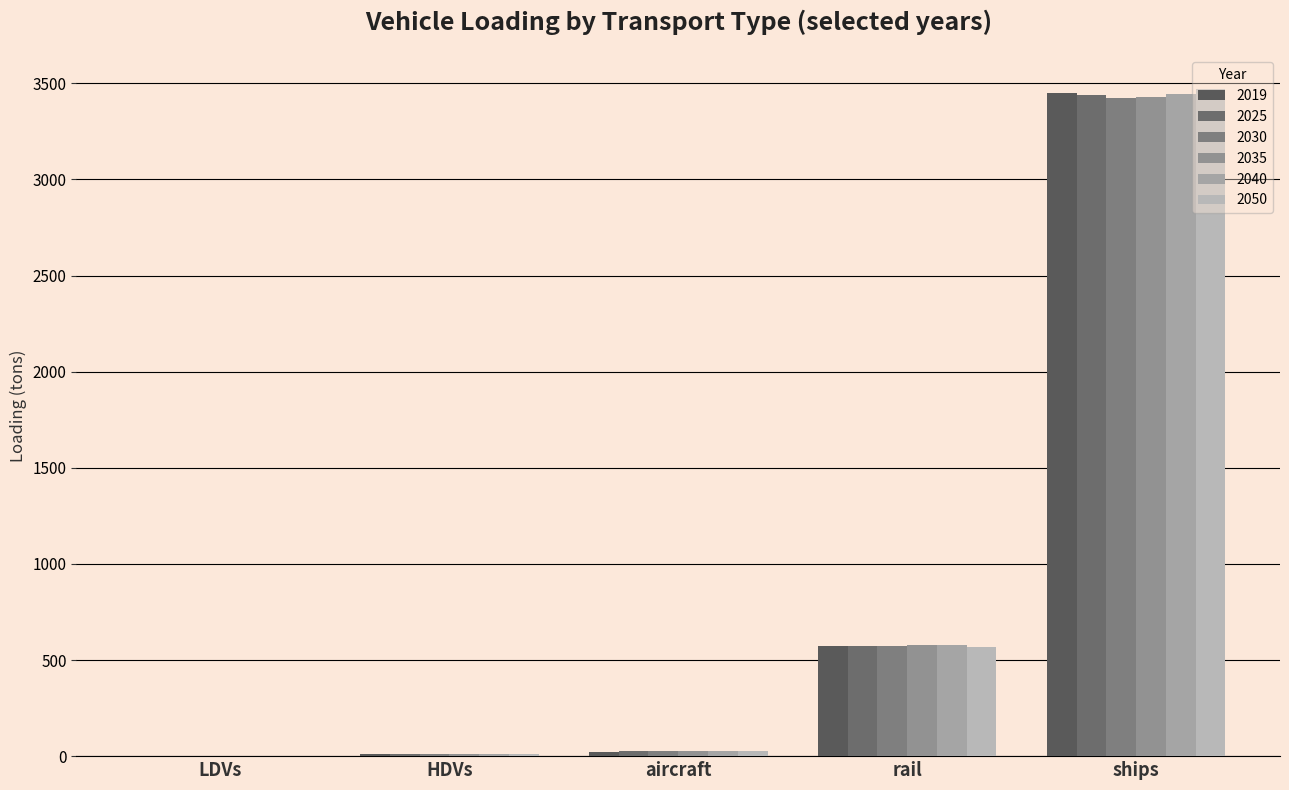

What is the maximum value shown in the chart?

3472.2